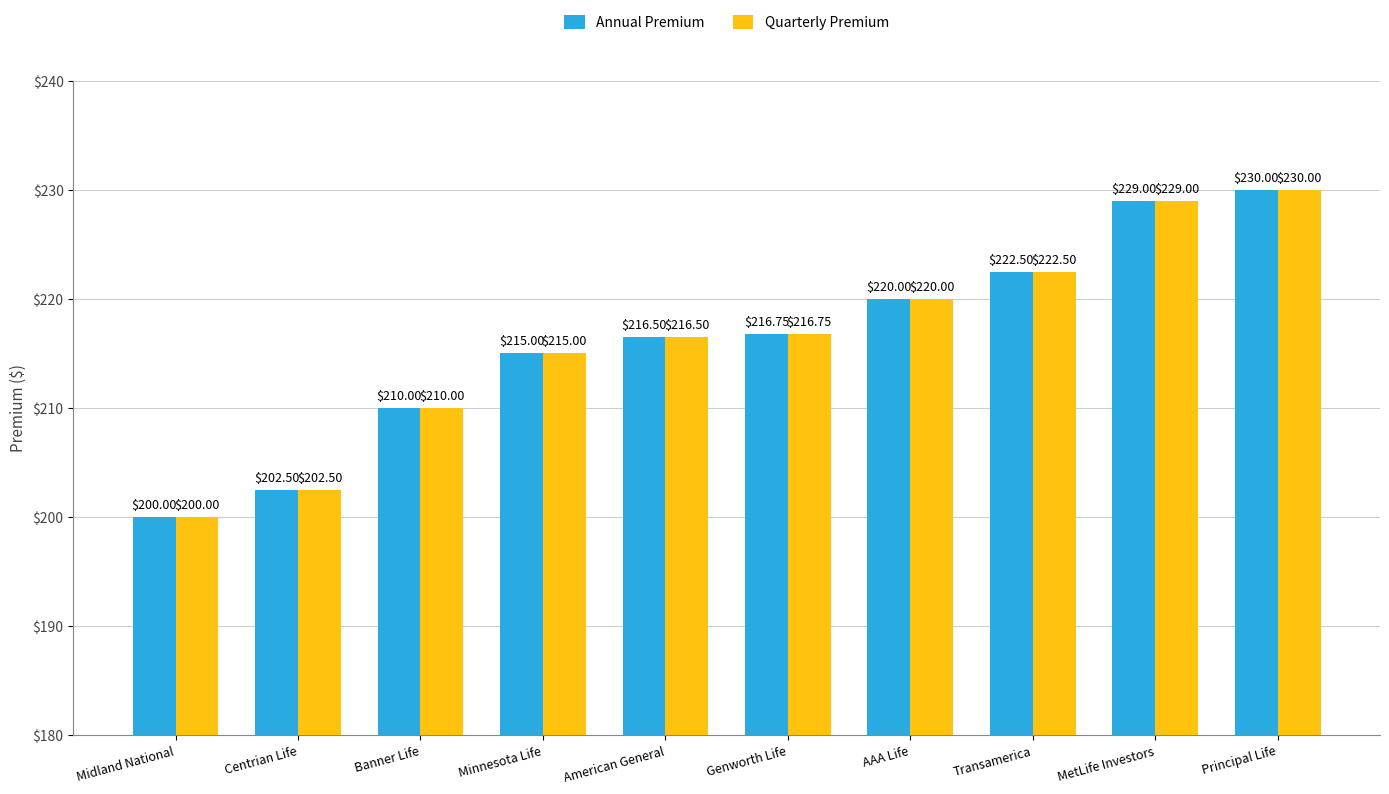

At which category does the chart reach its peak across all series?

Principal Life